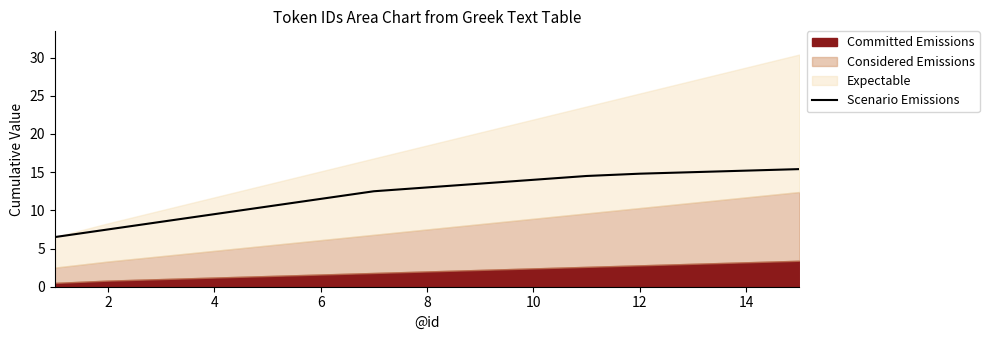

The Scenario Emissions series shows 17.1 at 8. True or false?

False